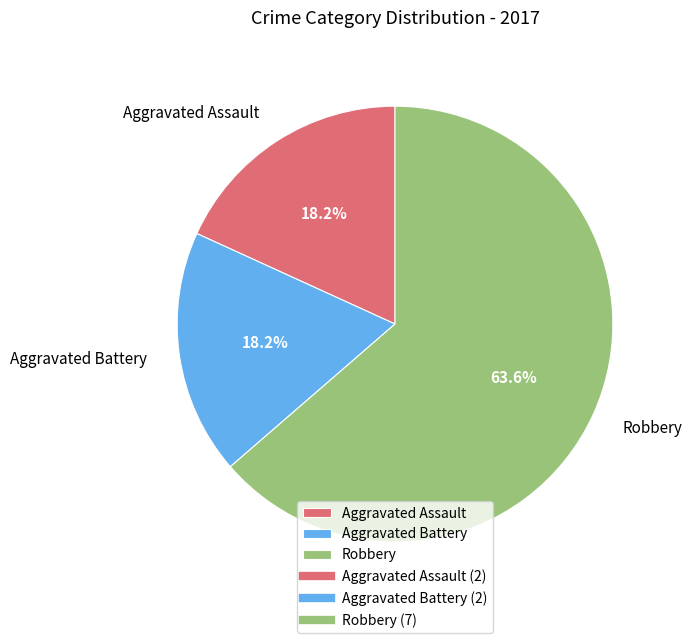

Which category has the biggest portion of the pie?

Robbery